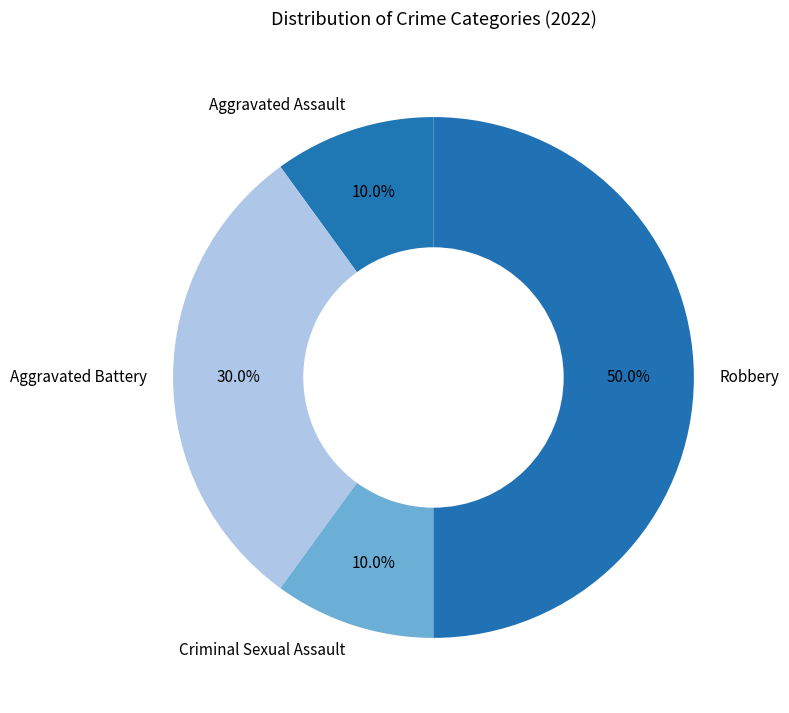

Does Criminal Sexual Assault represent more than half of the total?

No